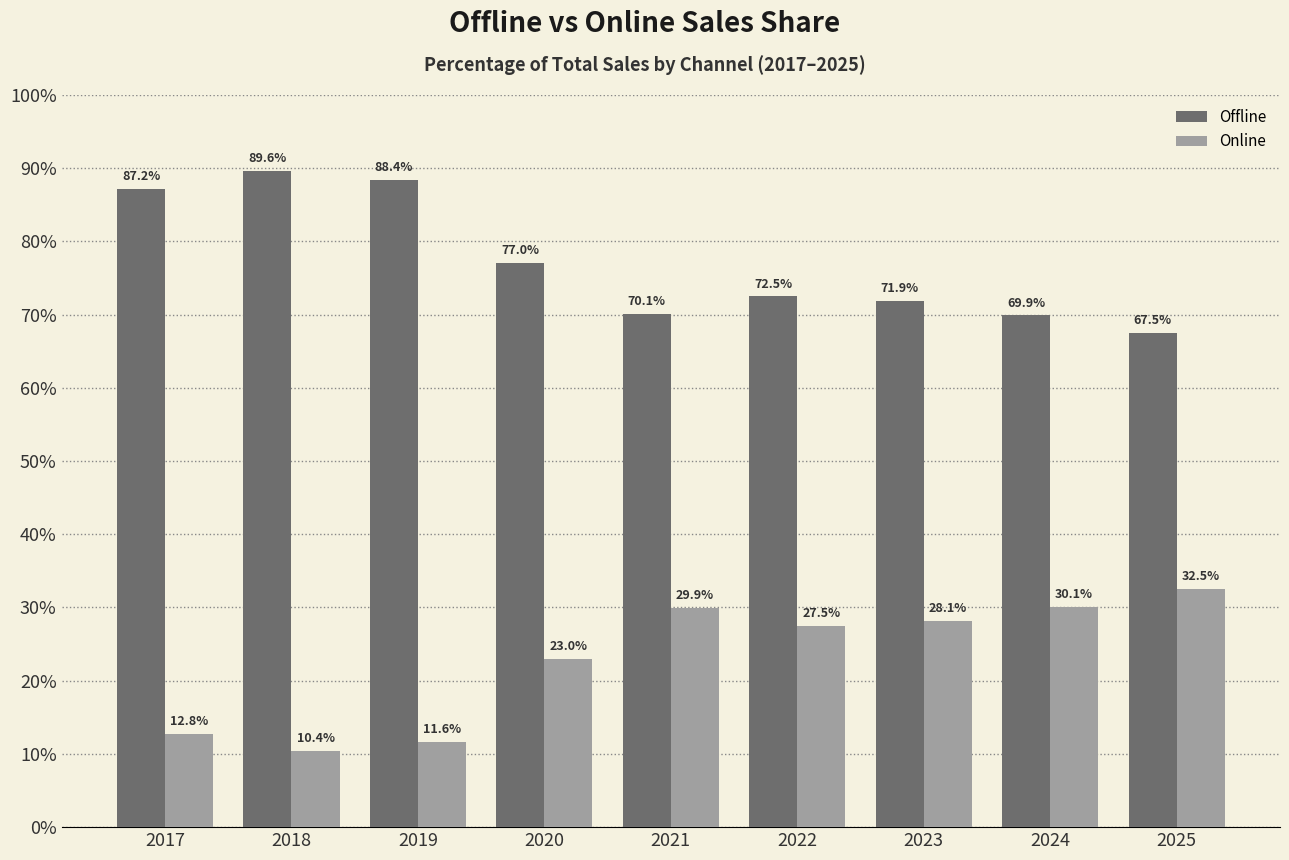

Reading right to left, transcribe all the data shown in this chart.

Offline: 67.5	69.9	71.9	72.5	70.1	77.0	88.4	89.6	87.2
Online: 32.5	30.1	28.1	27.5	29.9	23.0	11.6	10.4	12.8